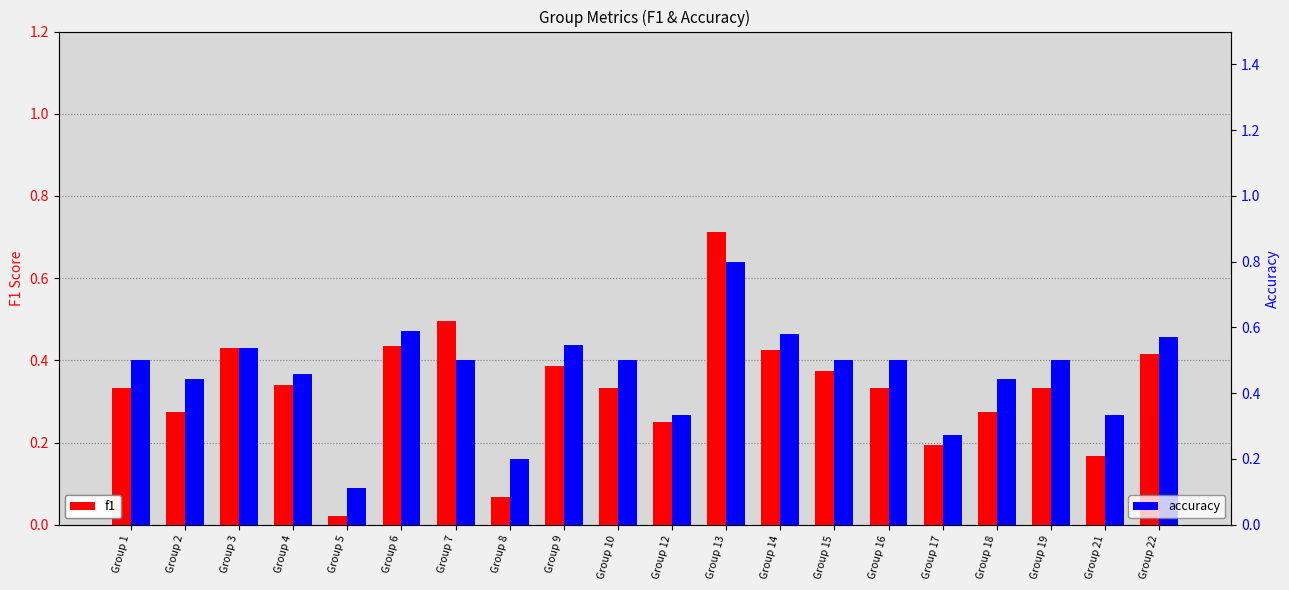

At how many categories does at least one series exceed 0?

20